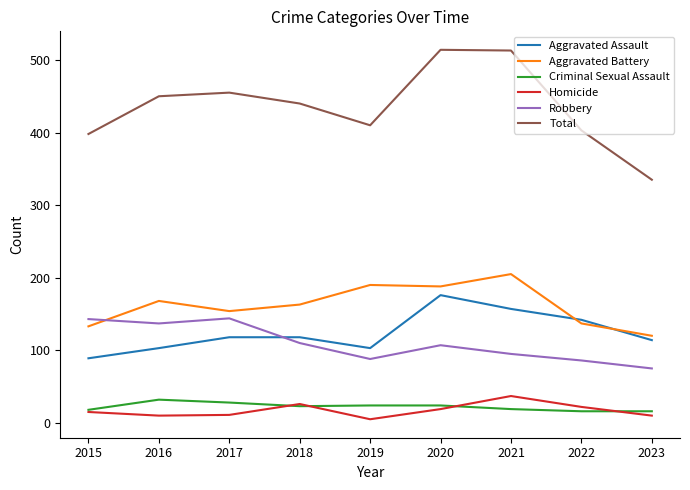

What is the lowest value of the Aggravated Battery series?

120